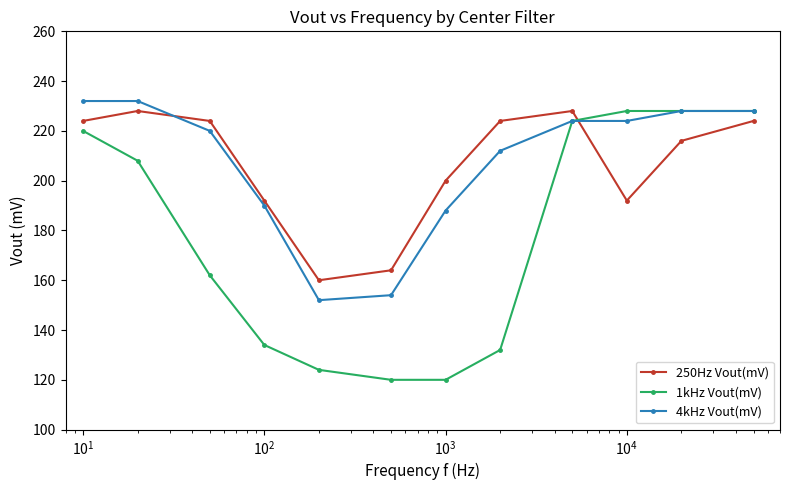

What is the difference between the maximum and minimum values in the 1kHz Vout(mV) series?

108